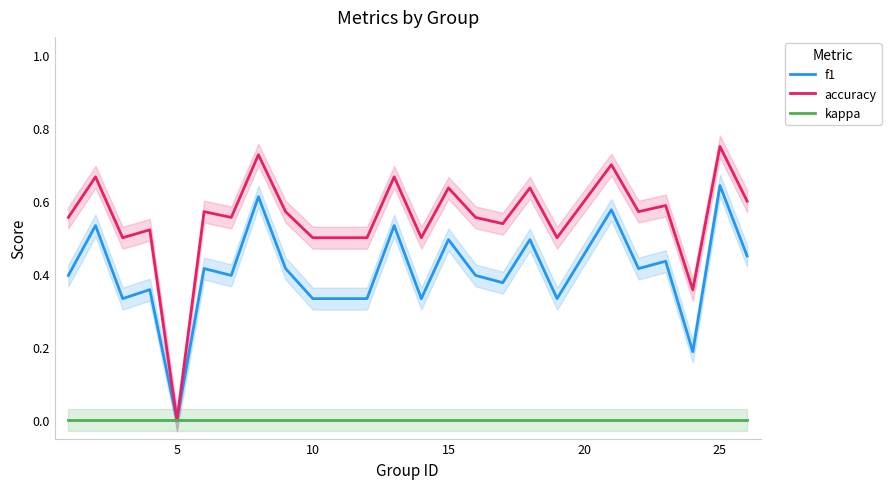

Which category has the highest value in the f1 series?

25